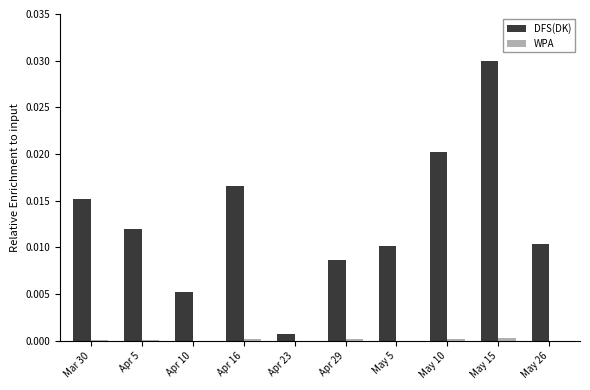

How many groups of bars are there?

10